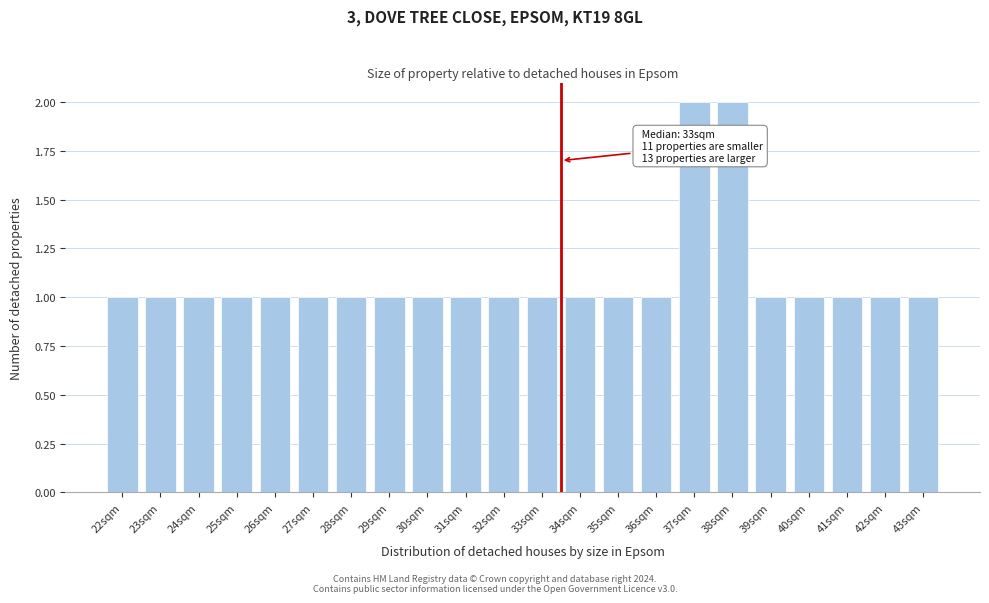

Reading left to right, list all the values displayed in this chart.

22sqm=1	23sqm=1	24sqm=1	25sqm=1	26sqm=1	27sqm=1	28sqm=1	29sqm=1	30sqm=1	31sqm=1	32sqm=1	33sqm=1	34sqm=1	35sqm=1	36sqm=1	37sqm=2	38sqm=2	39sqm=1	40sqm=1	41sqm=1	42sqm=1	43sqm=1